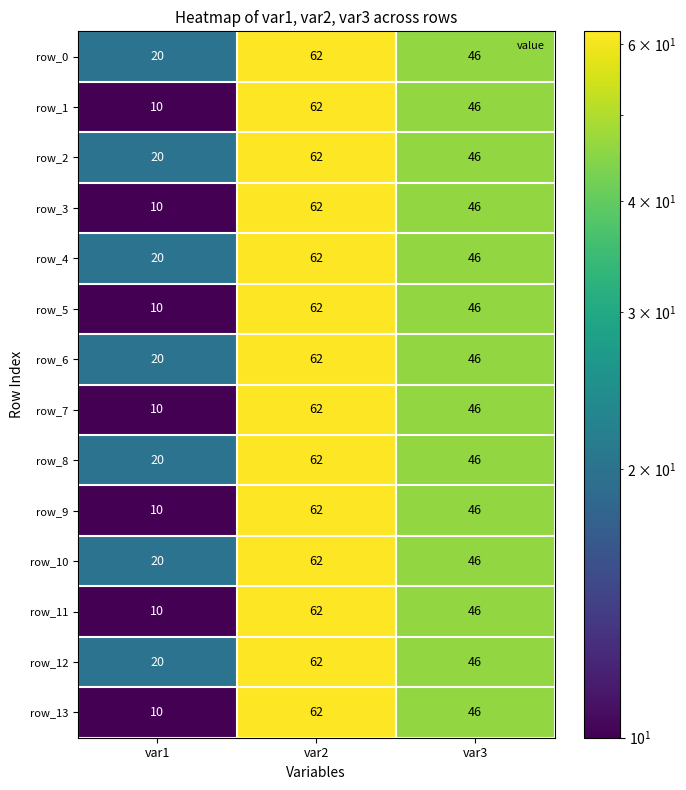

What is the total value across all series at var1?

210